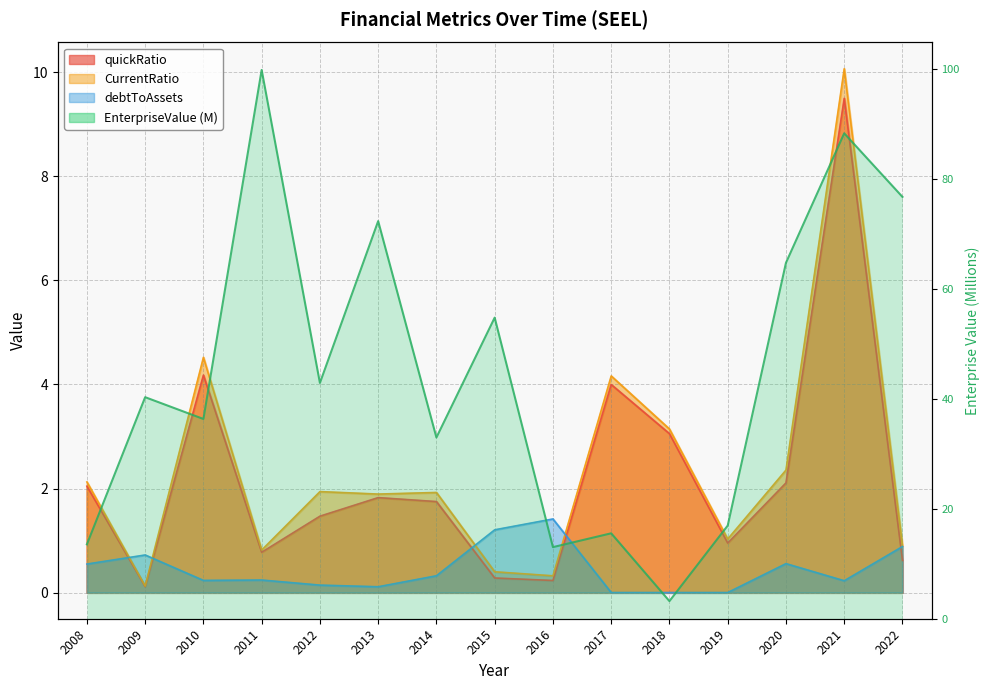

Where is the first local minimum?

2010